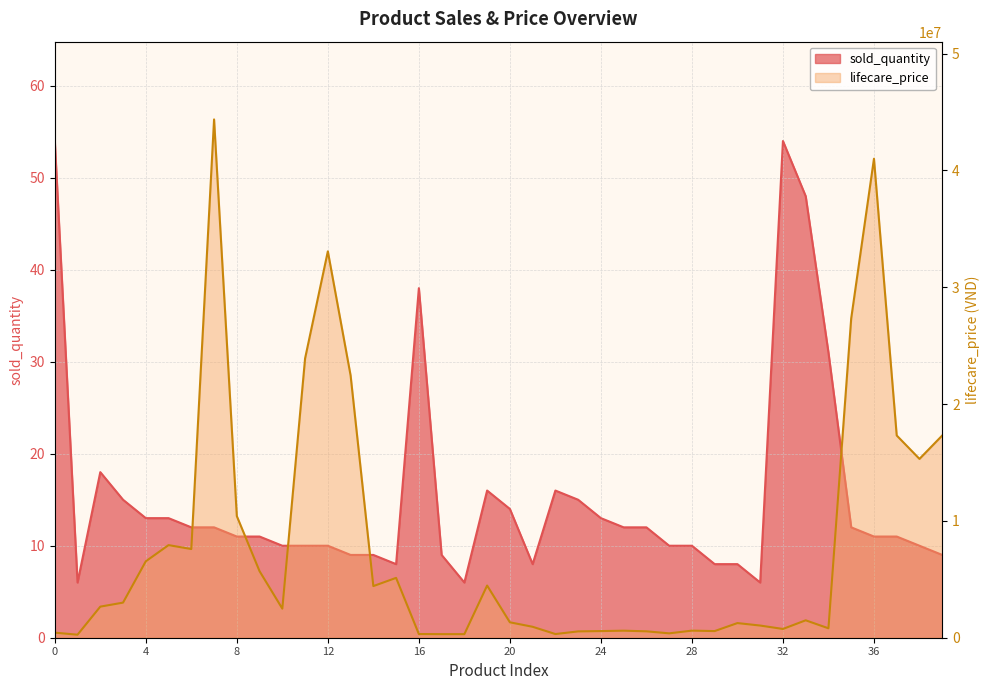

True or false: sold_quantity has a value of 6 at 8.

False